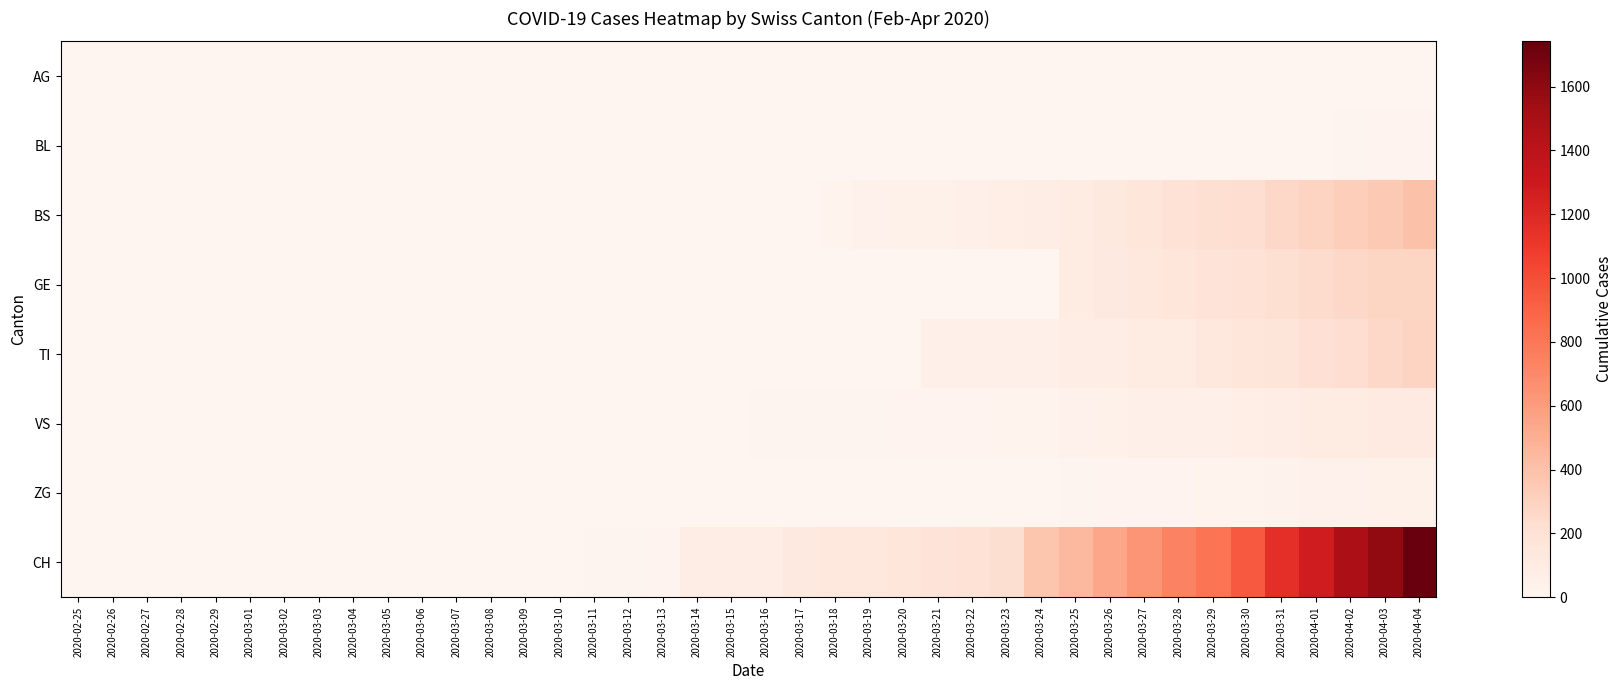

How many series are shown in this chart?

8